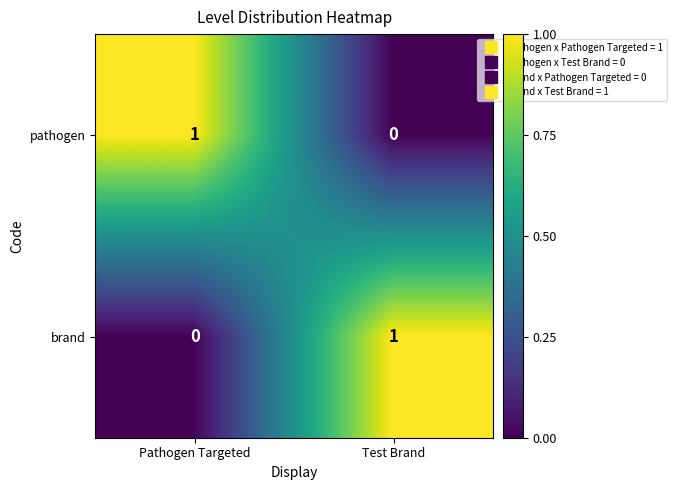

The pathogen series shows 0 at Test Brand. True or false?

True